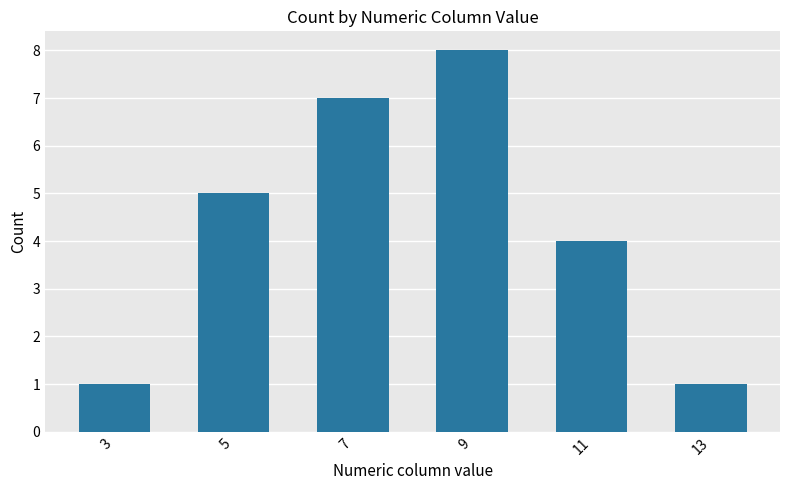

Is it true that the value at 7 is 7?

True